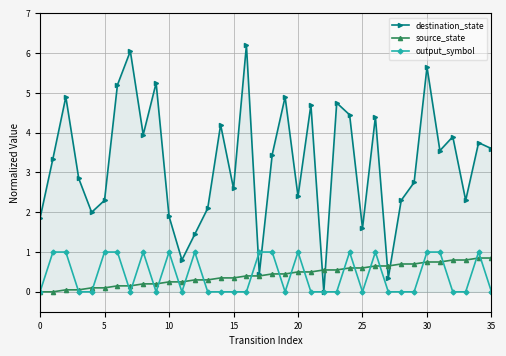

True or false: destination_state has more than 1 points higher than both neighbors.

True